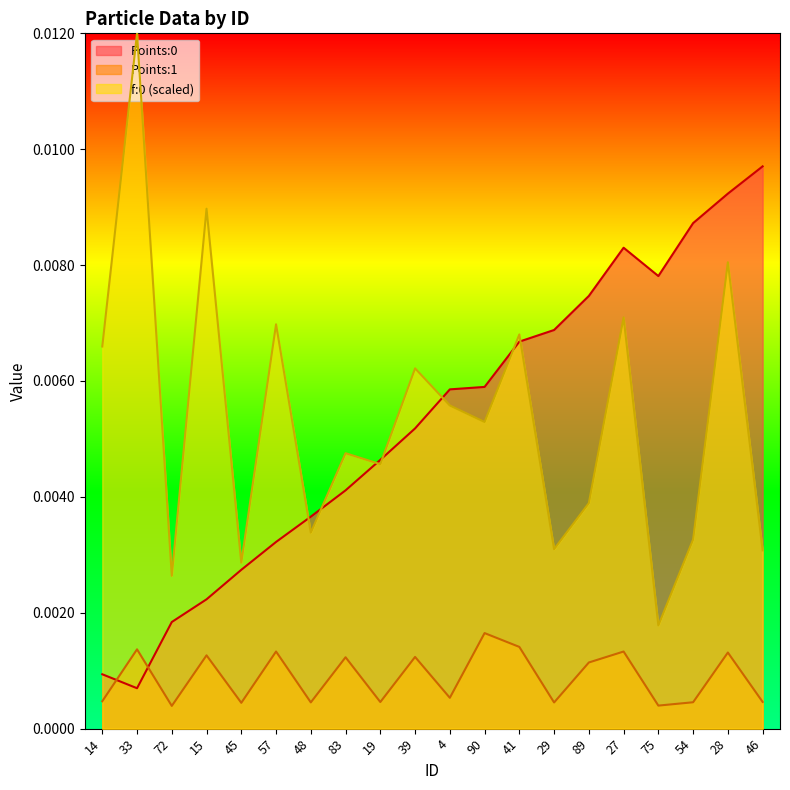

Between which two adjacent categories do Points:1 and Points:0 first intersect?

14 and 33